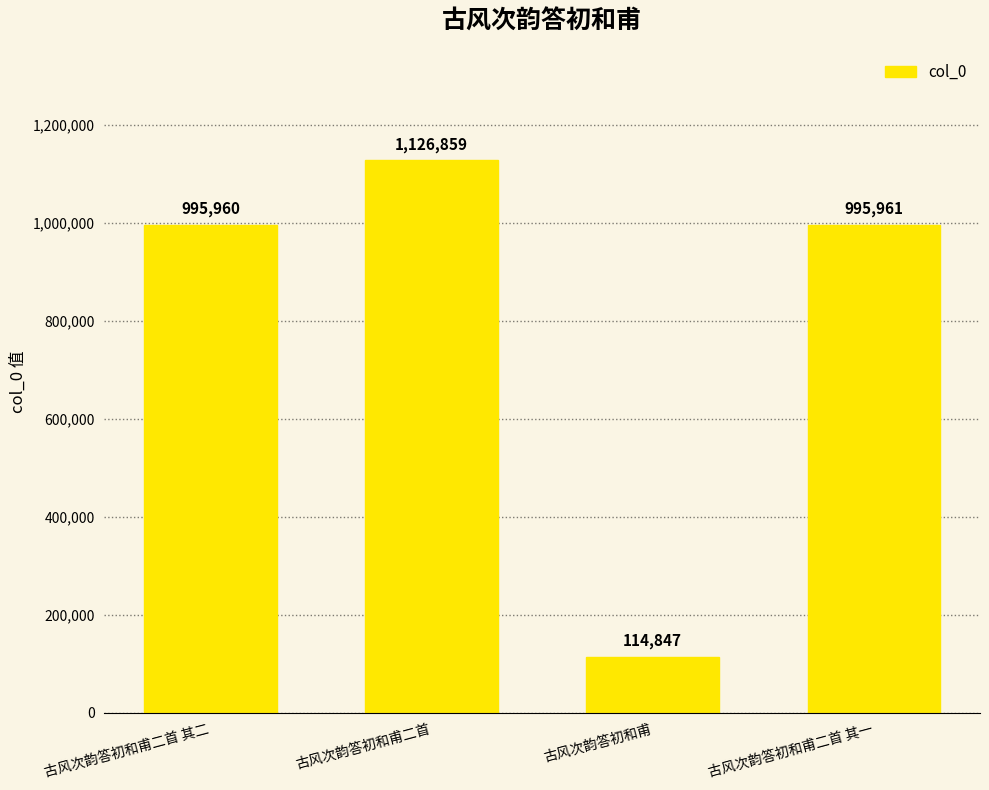

Reading left to right, transcribe all the data shown in this chart.

古风次韵答初和甫二首 其二=995960	古风次韵答初和甫二首=1126859	古风次韵答初和甫=114847	古风次韵答初和甫二首 其一=995961